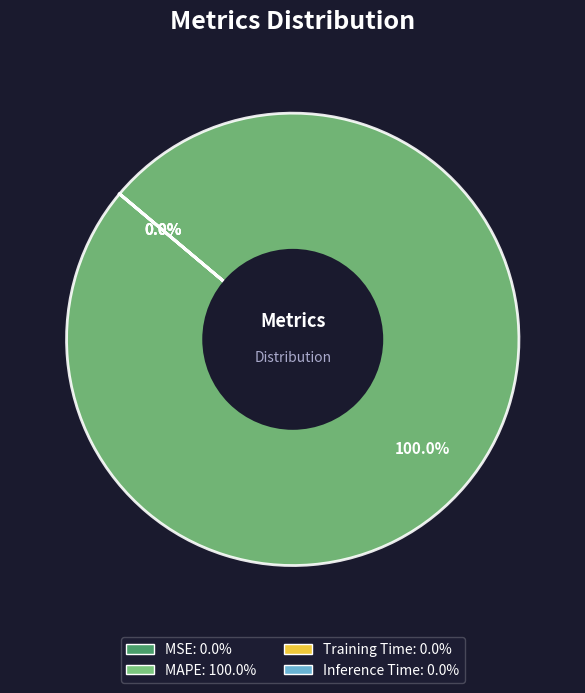

Which category has the biggest portion of the pie?

MAPE